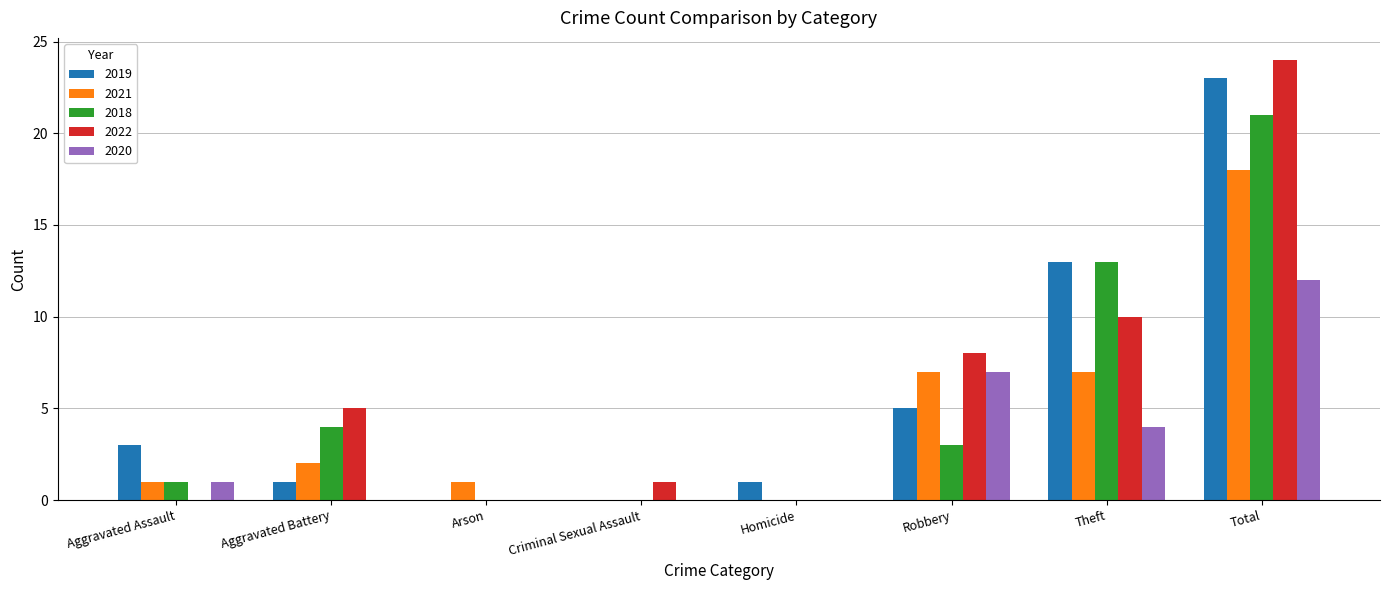

What is the sum of all 2020 values?

24